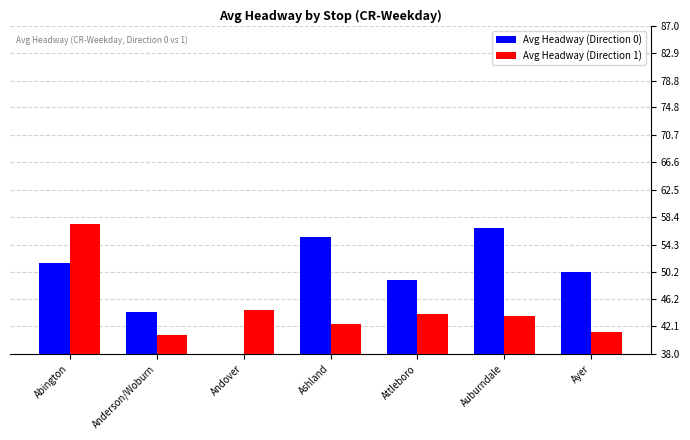

Reading left to right, transcribe all the data shown in this chart.

Avg Headway (Direction 0): Abington=51.6	Anderson/Woburn=44.2	Andover=36.5	Ashland=55.5	Attleboro=49.0	Auburndale=56.8	Ayer=50.3
Avg Headway (Direction 1): Abington=57.4	Anderson/Woburn=40.8	Andover=44.6	Ashland=42.4	Attleboro=43.9	Auburndale=43.6	Ayer=41.2